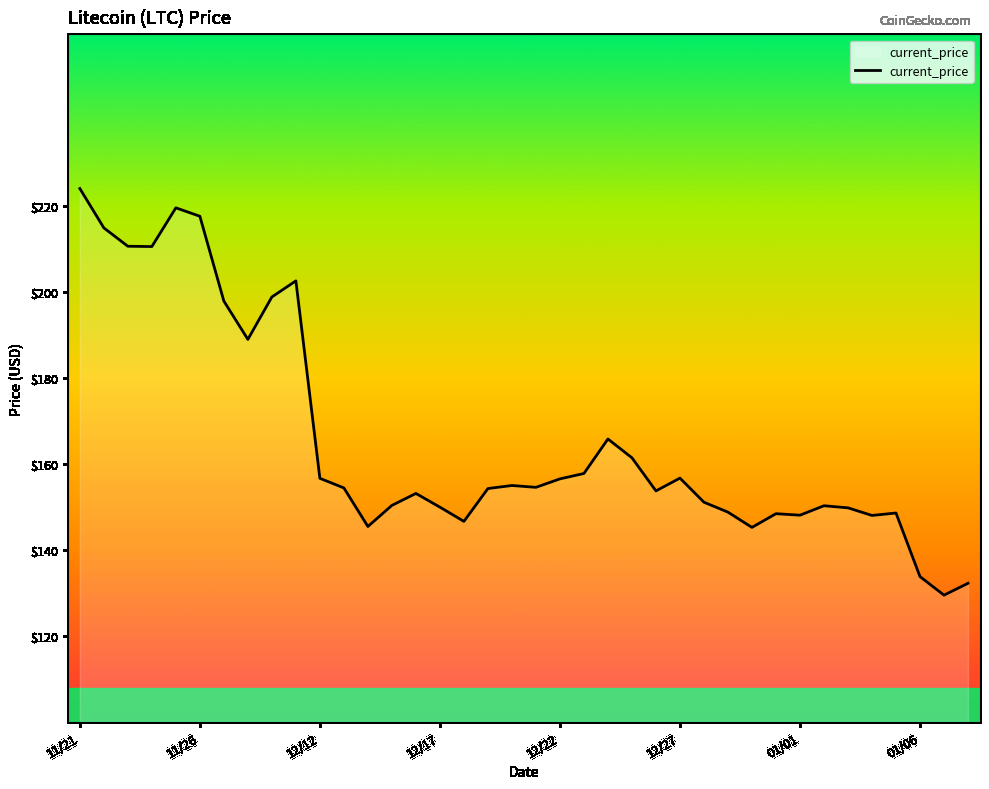

What is the smallest value displayed?

129.5